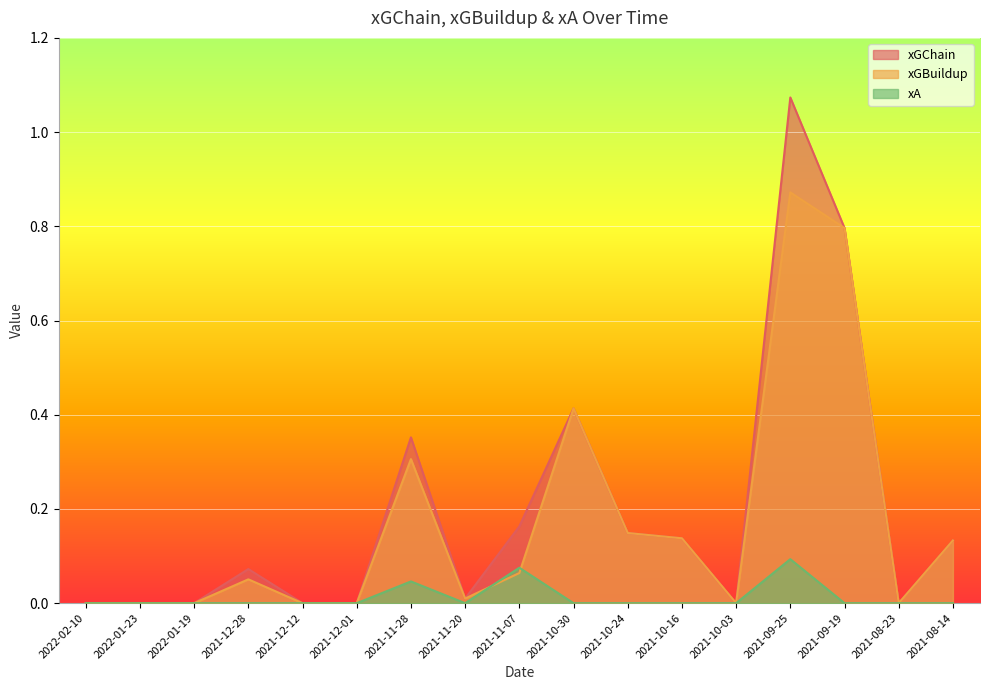

Reading left to right, list all the values displayed in this chart.

xGChain: 2022-02-10=0.0	2022-01-23=0.0	2022-01-19=0.0	2021-12-28=0.1	2021-12-12=0.0	2021-12-01=0.0	2021-11-28=0.4	2021-11-20=0.0	2021-11-07=0.2	2021-10-30=0.4	2021-10-24=0.1	2021-10-16=0.1	2021-10-03=0.0	2021-09-25=1.1	2021-09-19=0.8	2021-08-23=0.0	2021-08-14=0.1
xGBuildup: 2022-02-10=0.0	2022-01-23=0.0	2022-01-19=0.0	2021-12-28=0.1	2021-12-12=0.0	2021-12-01=0.0	2021-11-28=0.3	2021-11-20=0.0	2021-11-07=0.1	2021-10-30=0.4	2021-10-24=0.1	2021-10-16=0.1	2021-10-03=0.0	2021-09-25=0.9	2021-09-19=0.8	2021-08-23=0.0	2021-08-14=0.1
xA: 2022-02-10=0.0	2022-01-23=0.0	2022-01-19=0.0	2021-12-28=0.0	2021-12-12=0.0	2021-12-01=0.0	2021-11-28=0.0	2021-11-20=0.0	2021-11-07=0.1	2021-10-30=0.0	2021-10-24=0.0	2021-10-16=0.0	2021-10-03=0.0	2021-09-25=0.1	2021-09-19=0.0	2021-08-23=0.0	2021-08-14=0.0